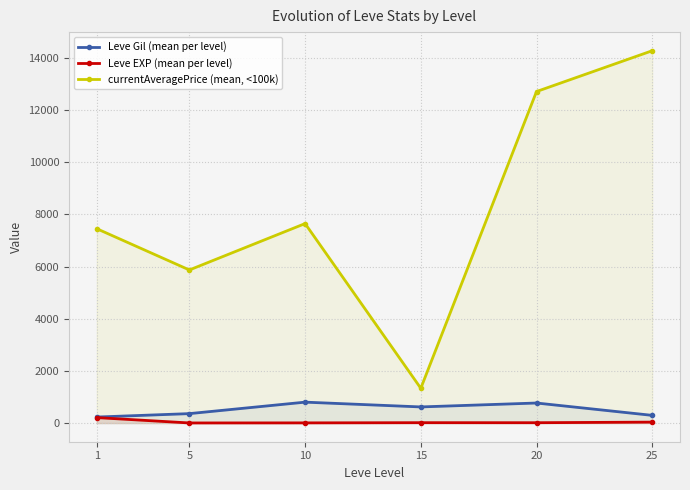

The Leve Gil (mean per level) series shows 363.3 at 5. True or false?

True